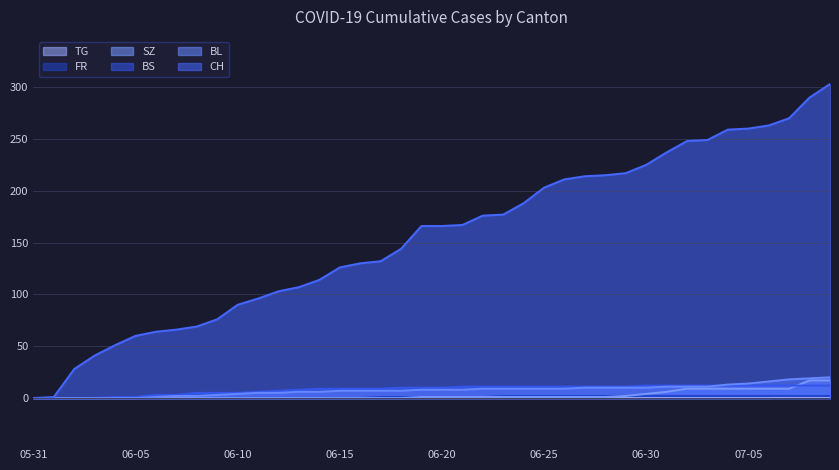

At how many categories does at least one series exceed 160?

21